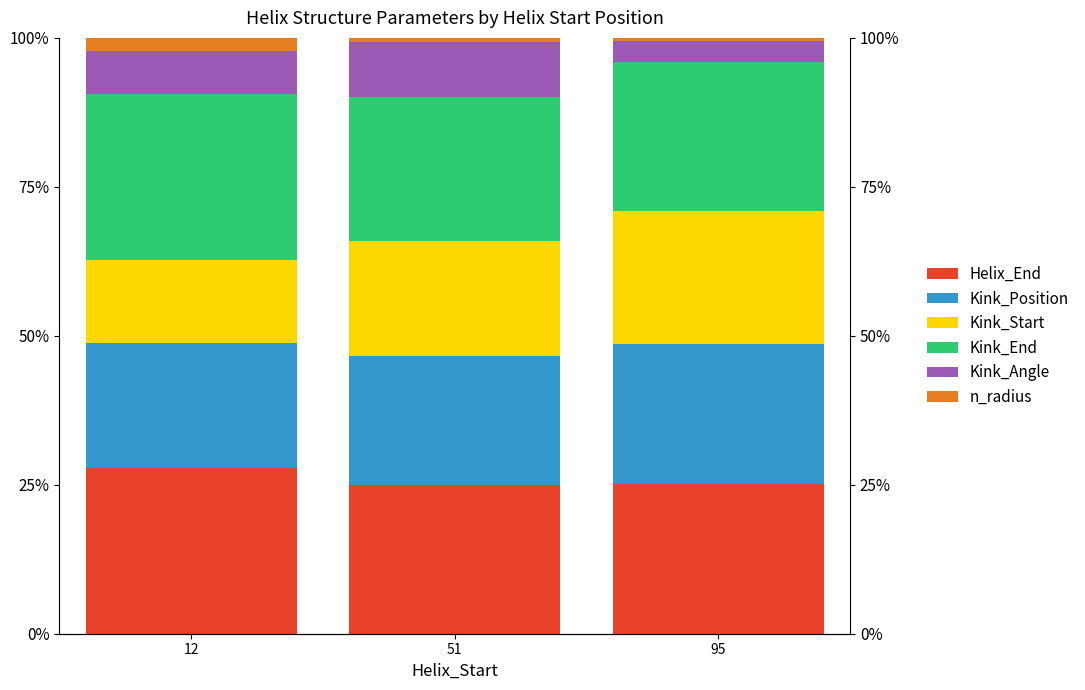

What is the difference between the maximum and minimum values in the Kink_End series?

3.8